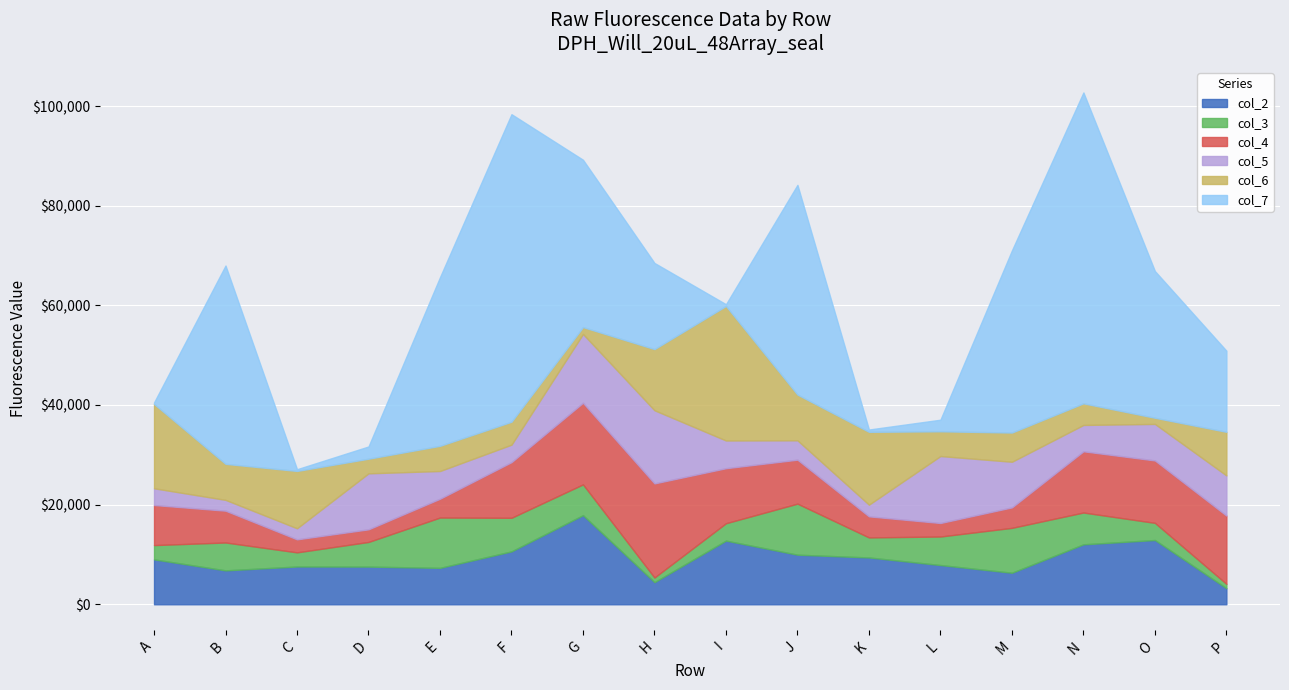

Reading left to right, list all the values displayed in this chart.

col_2: A=9012	B=6806	C=7581	D=7564	E=7309	F=10615	G=17885	H=4439	I=12778	J=9952	K=9397	L=7874	M=6331	N=12034	O=12898	P=3221
col_3: A=2868	B=5597	C=2840	D=4946	E=10100	F=6745	G=6181	H=935	I=3489	J=10245	K=4021	L=5727	M=9009	N=6384	O=3445	P=879
col_4: A=8045	B=6383	C=2611	D=2532	E=3776	F=11168	G=16379	H=18885	I=11043	J=8824	K=4229	L=2711	M=4109	N=12289	O=12525	P=13708
col_5: A=3356	B=2170	C=2222	D=11239	E=5563	F=3509	G=13811	H=14683	I=5565	J=3888	K=2347	L=13441	M=9158	N=5286	O=7330	P=8057
col_6: A=16933	B=7231	C=11509	D=2938	E=5055	F=4602	G=1378	H=12276	I=26998	J=9182	K=14615	L=4967	M=5861	N=4339	O=1237	P=8748
col_7: A=296	B=39802	C=343	D=2454	E=33853	F=61728	G=33590	H=17288	I=351	J=42088	K=467	L=2326	M=36562	N=62396	O=29449	P=16286